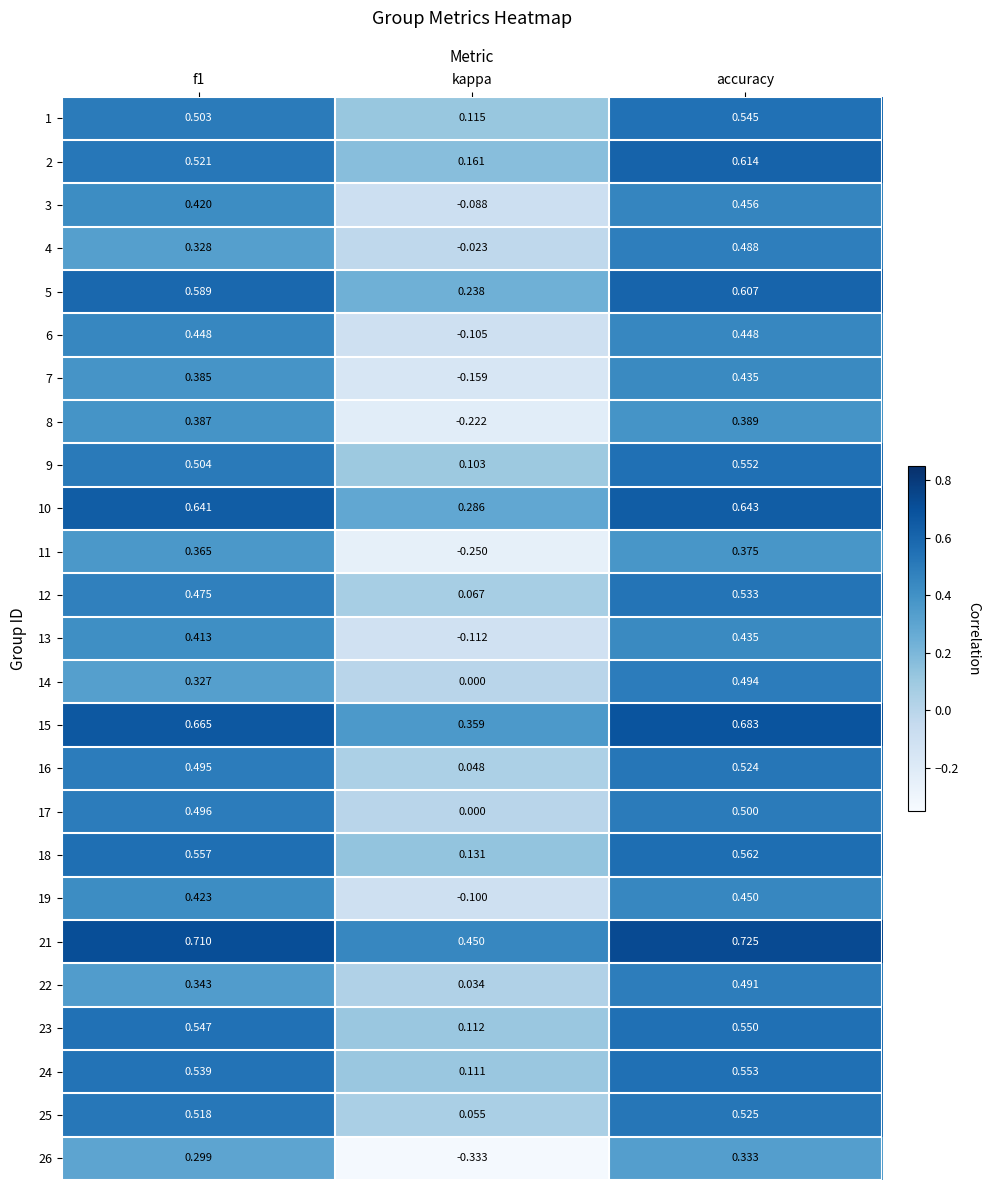

What is the total value across all series at f1?

11.9